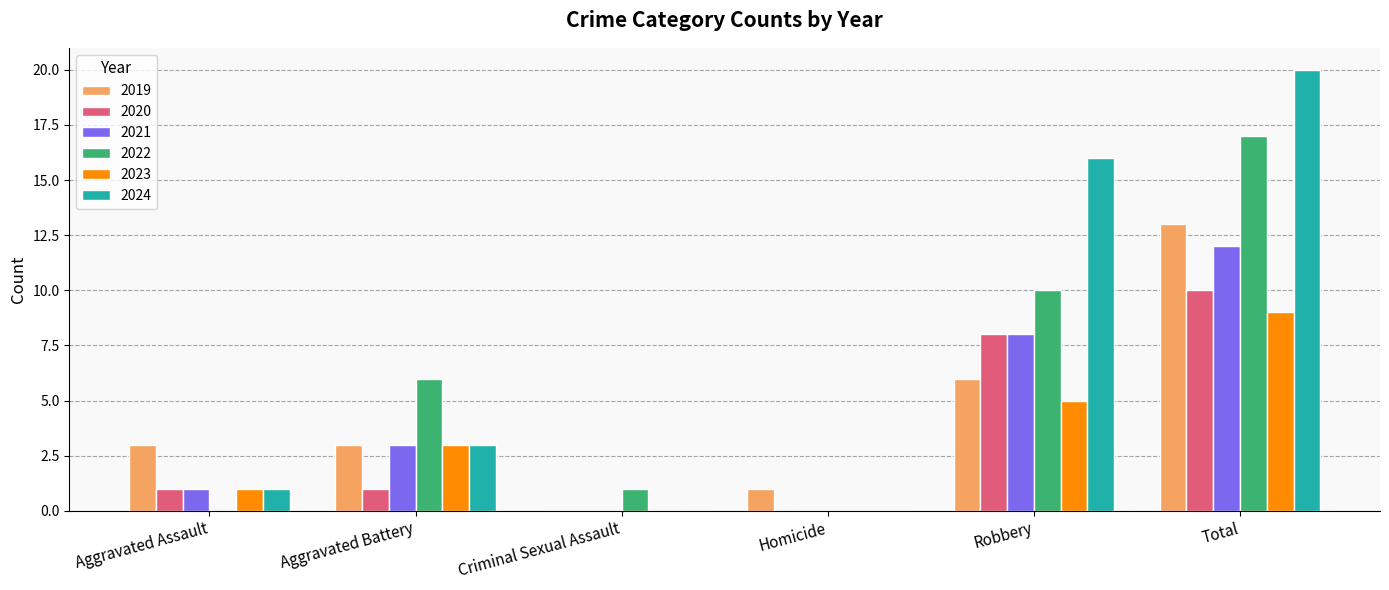

Reading left to right, what are all the values shown in this chart?

2019: Aggravated Assault=3	Aggravated Battery=3	Criminal Sexual Assault=0	Homicide=1	Robbery=6	Total=13
2020: Aggravated Assault=1	Aggravated Battery=1	Criminal Sexual Assault=0	Homicide=0	Robbery=8	Total=10
2021: Aggravated Assault=1	Aggravated Battery=3	Criminal Sexual Assault=0	Homicide=0	Robbery=8	Total=12
2022: Aggravated Assault=0	Aggravated Battery=6	Criminal Sexual Assault=1	Homicide=0	Robbery=10	Total=17
2023: Aggravated Assault=1	Aggravated Battery=3	Criminal Sexual Assault=0	Homicide=0	Robbery=5	Total=9
2024: Aggravated Assault=1	Aggravated Battery=3	Criminal Sexual Assault=0	Homicide=0	Robbery=16	Total=20